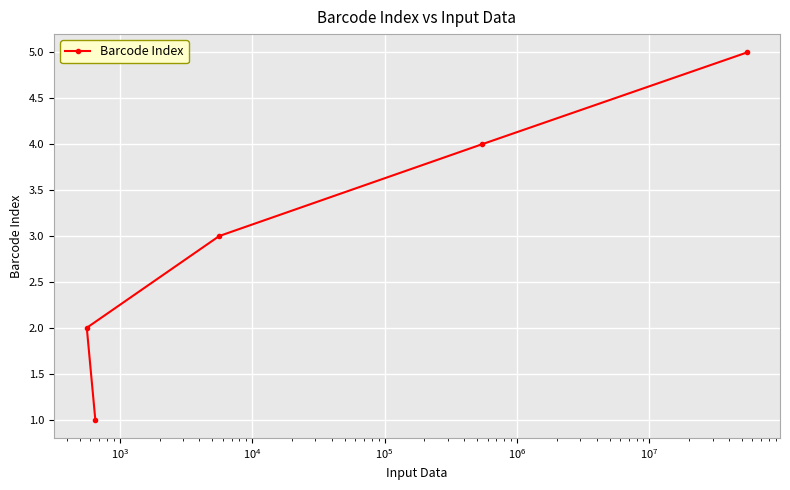

Reading left to right, transcribe all the data shown in this chart.

2	1	3	4	5